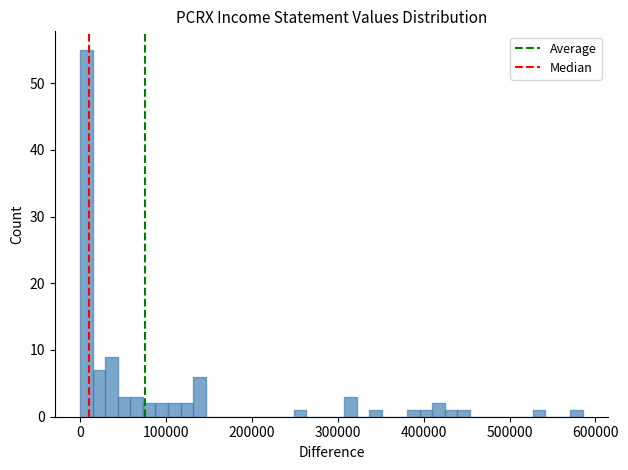

Read against the x-axis, roughly where is the centre of the tallest bar?

10000